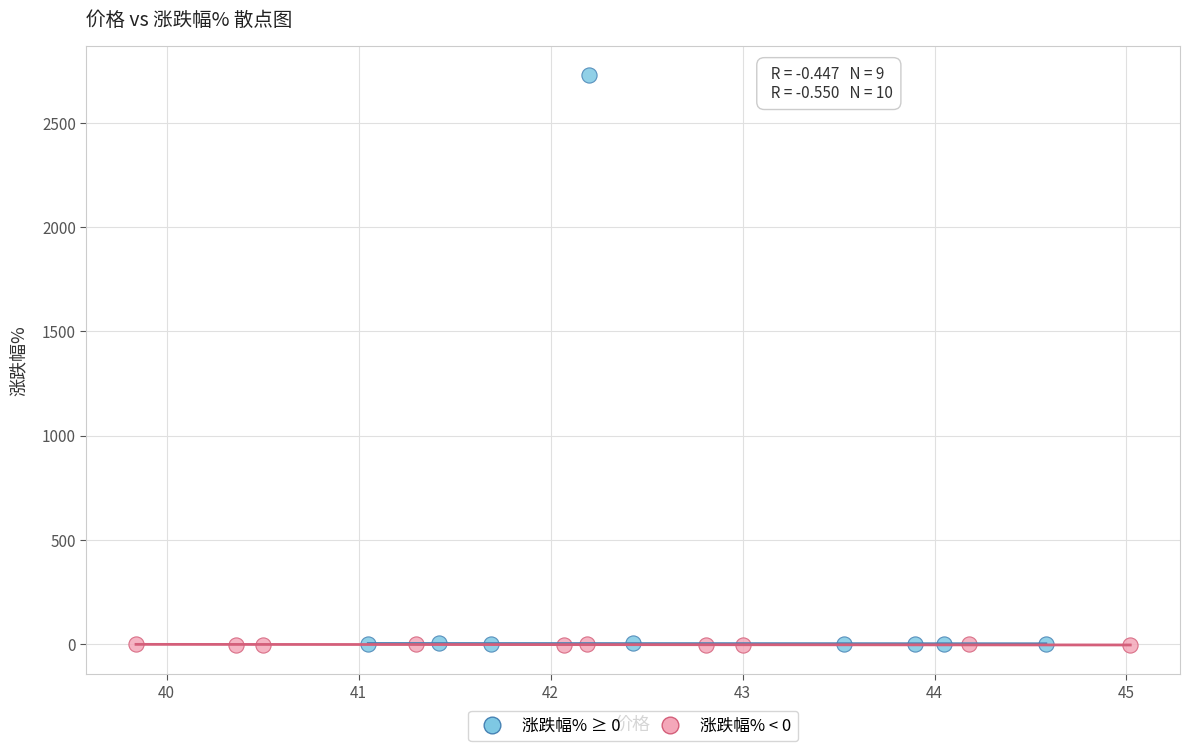

Which series contains the highest Y value?

涨跌幅% ≥ 0